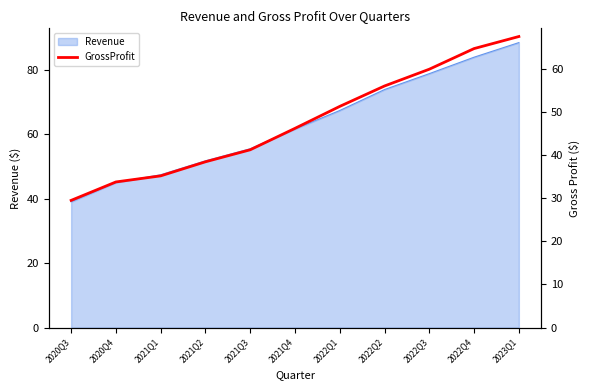

Rank the categories by value from highest to lowest.

2023Q1, 2022Q4, 2022Q3, 2022Q2, 2022Q1, 2021Q4, 2021Q3, 2021Q2, 2021Q1, 2020Q4, 2020Q3